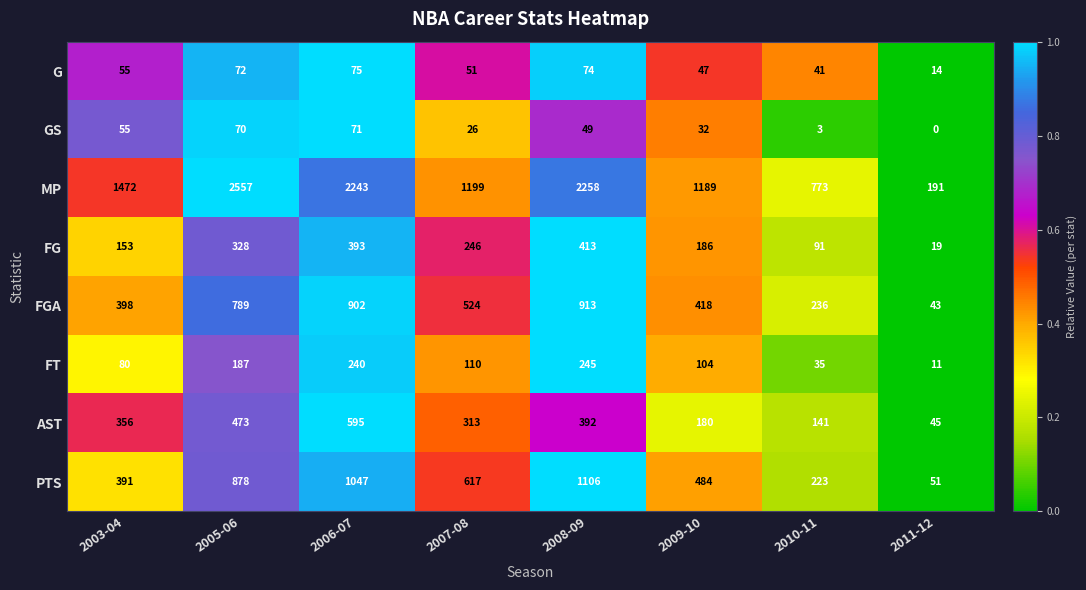

List the series in order of their peak value, highest first.

MP, PTS, FGA, AST, FG, FT, G, GS